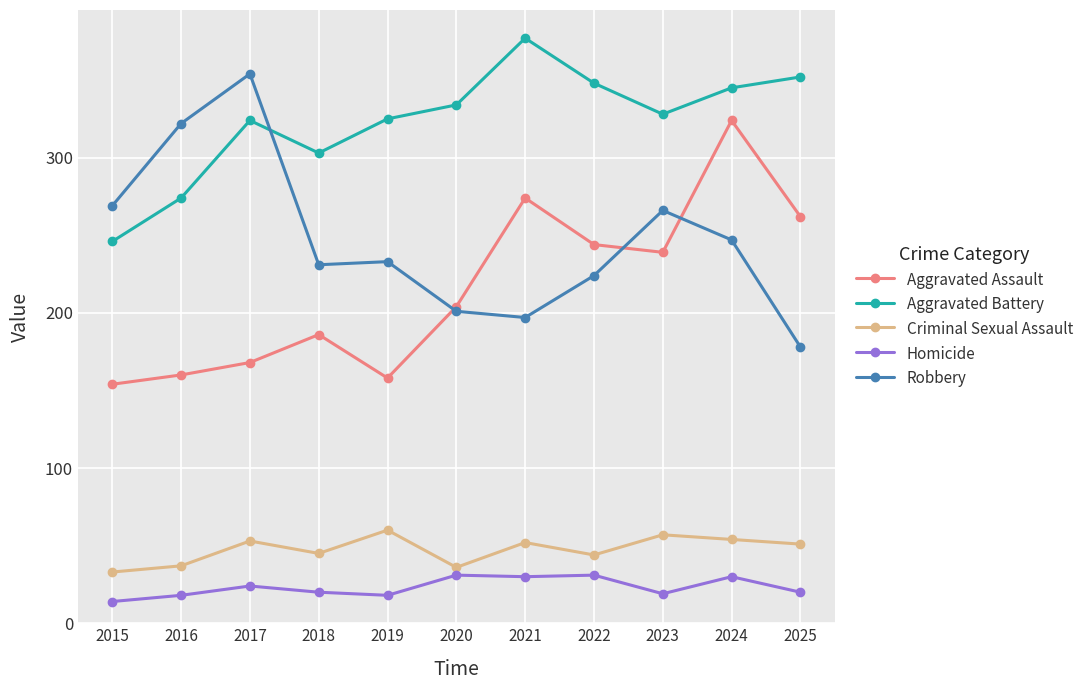

True or false: Aggravated Battery and Aggravated Assault cross at least once.

False